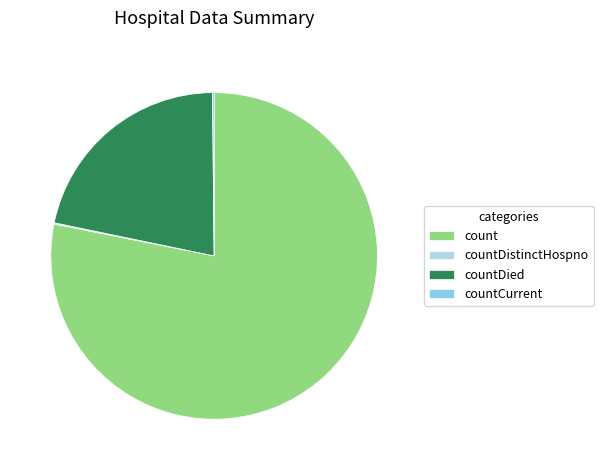

The count slice represents 78% of the pie. True or false?

True